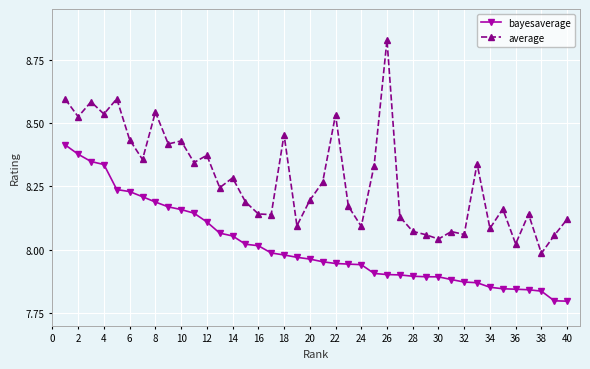

What is the difference between the maximum and second lowest values in the bayesaverage series?

0.6